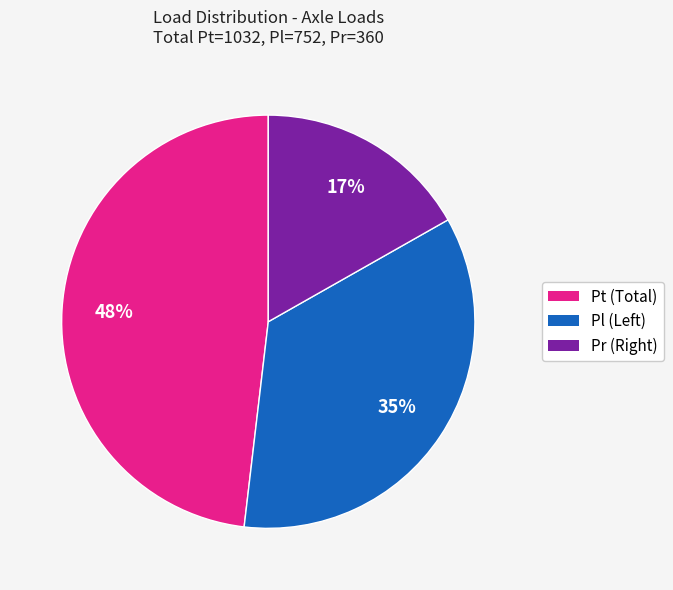

How many slices are in this pie chart?

3